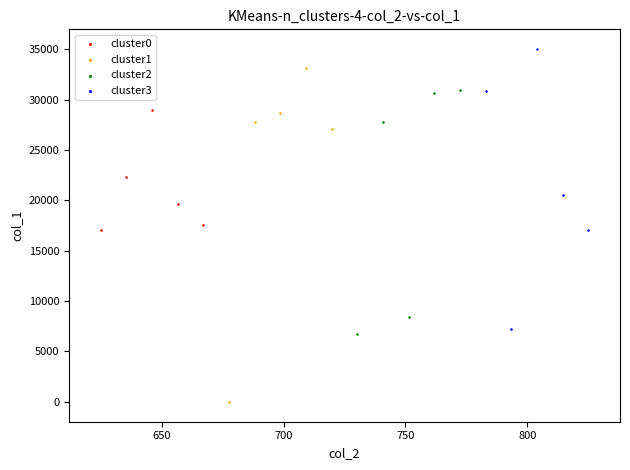

Which series has the widest spread of Y values?

cluster1